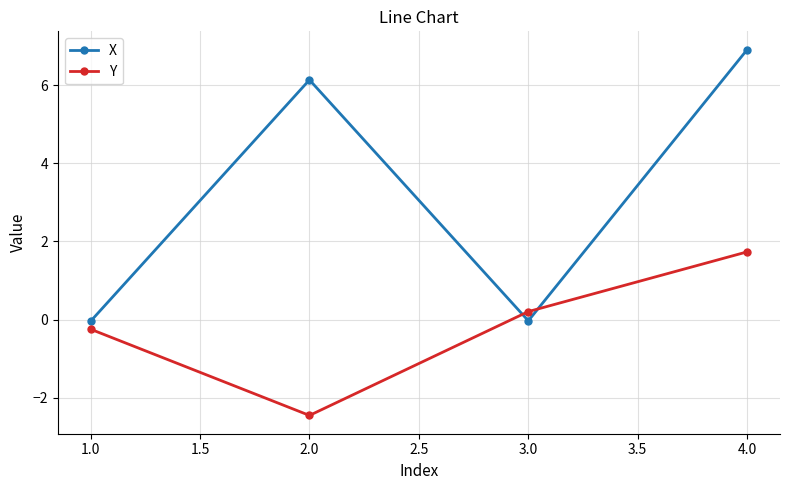

What is the sum of all Y values?

-0.8